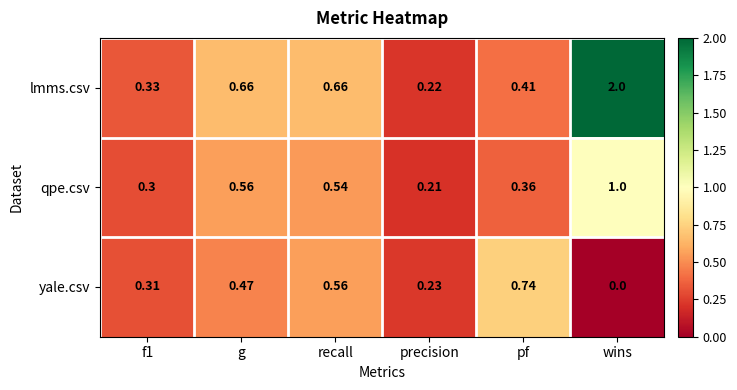

At recall, list the series in order from smallest to largest.

qpe.csv, yale.csv, lmms.csv